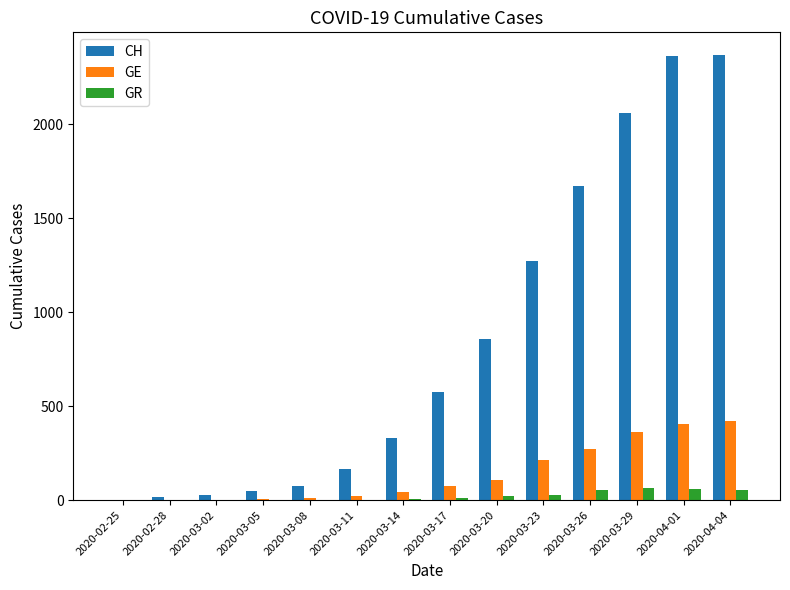

What is the difference between the CH values at 2020-03-08 and 2020-03-05?

23